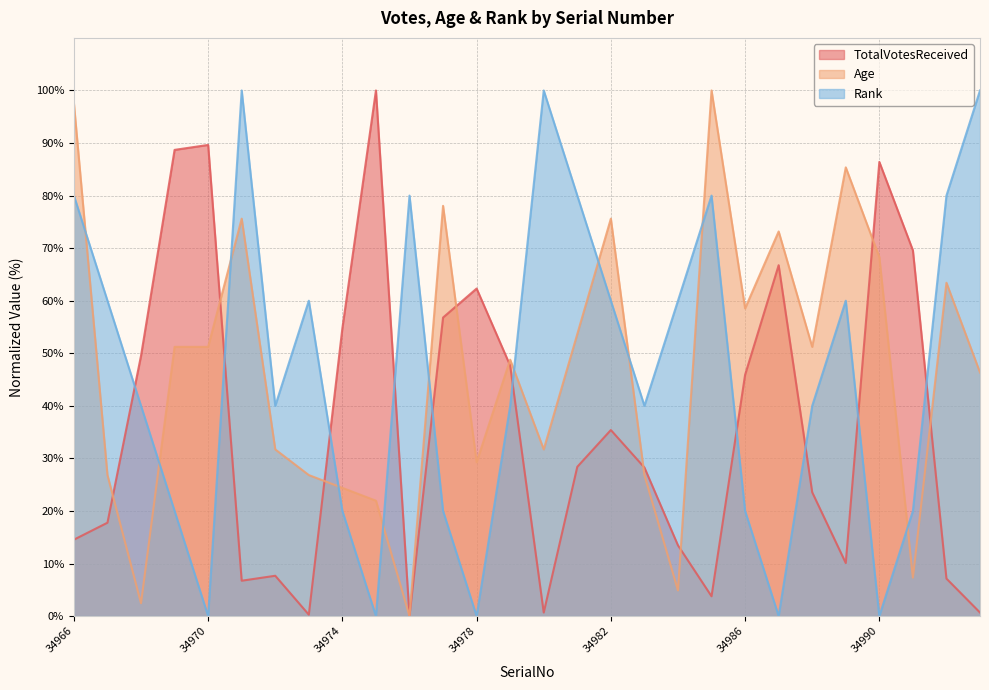

How many lines are shown in the chart?

3